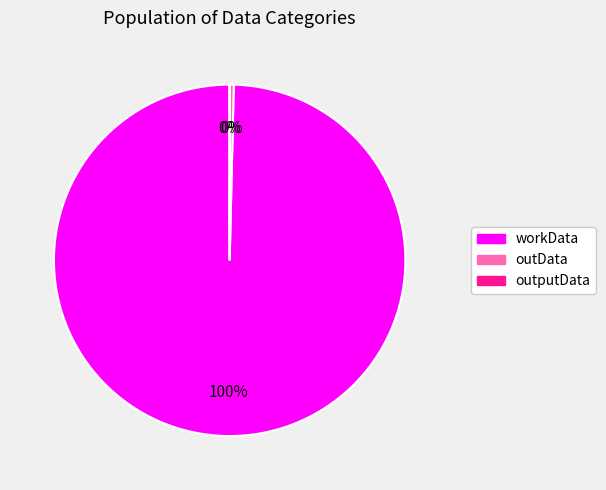

Which category has the biggest portion of the pie?

workData